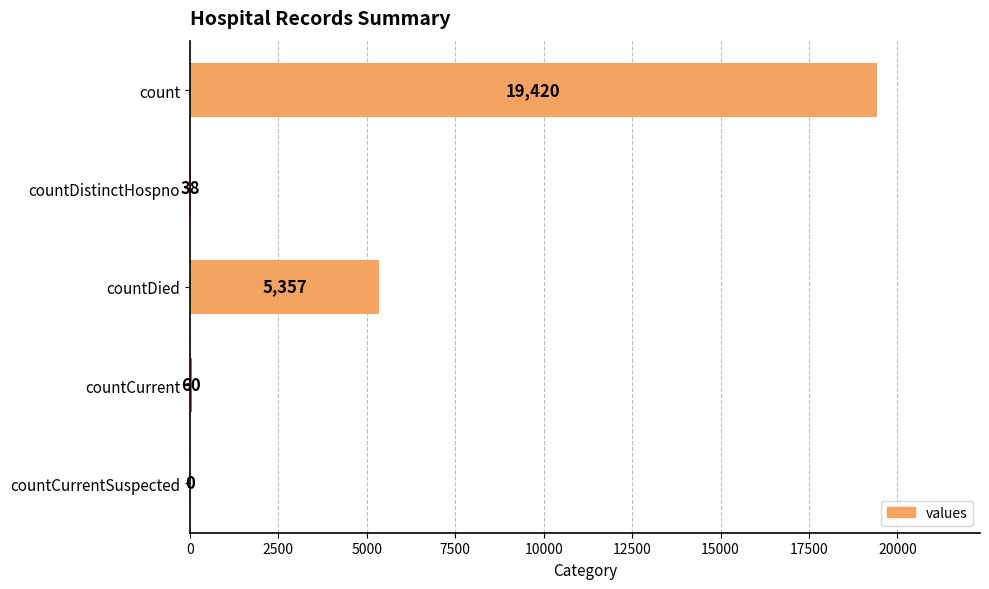

Reading bottom to top, what are all the values shown in this chart?

countCurrentSuspected=0	countCurrent=60	countDied=5357	countDistinctHospno=38	count=19420